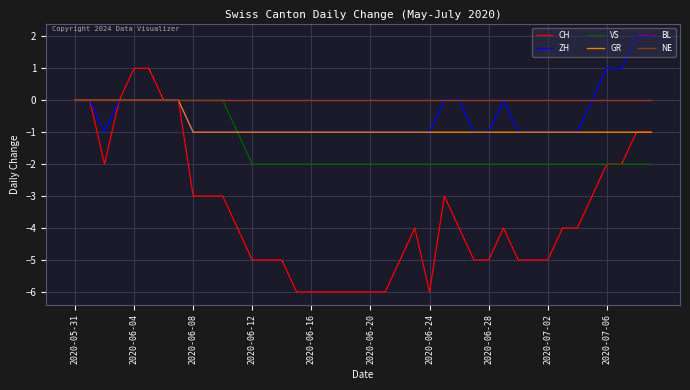

Is this an area chart (filled region under the line)?

No